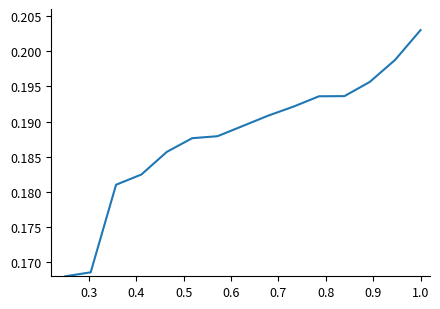

How many lines are shown in the chart?

1